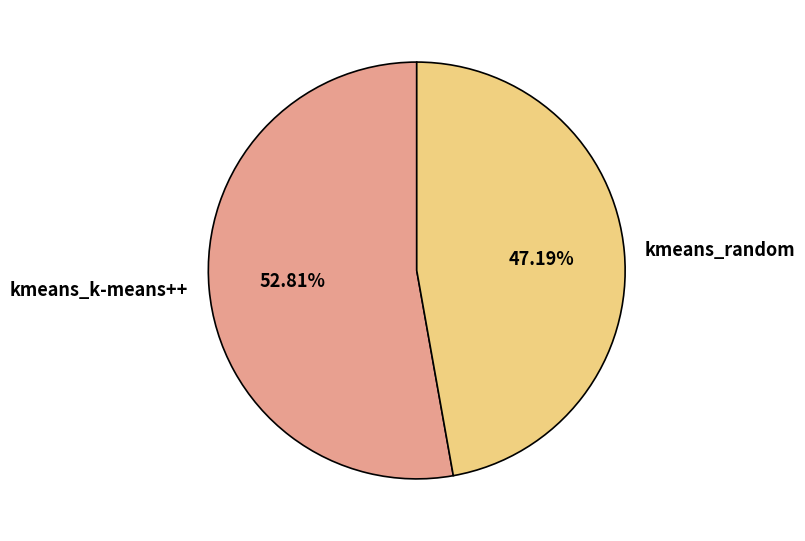

How many segments does this pie chart have?

2